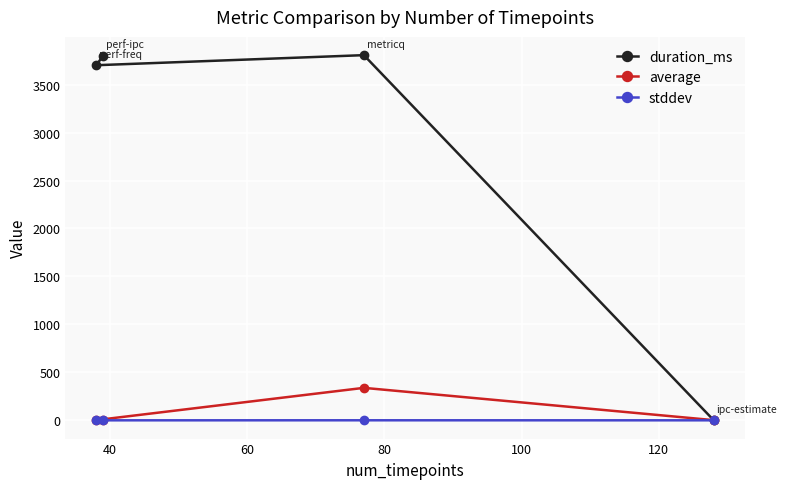

What is the difference between the maximum and minimum values in the stddev series?

0.4